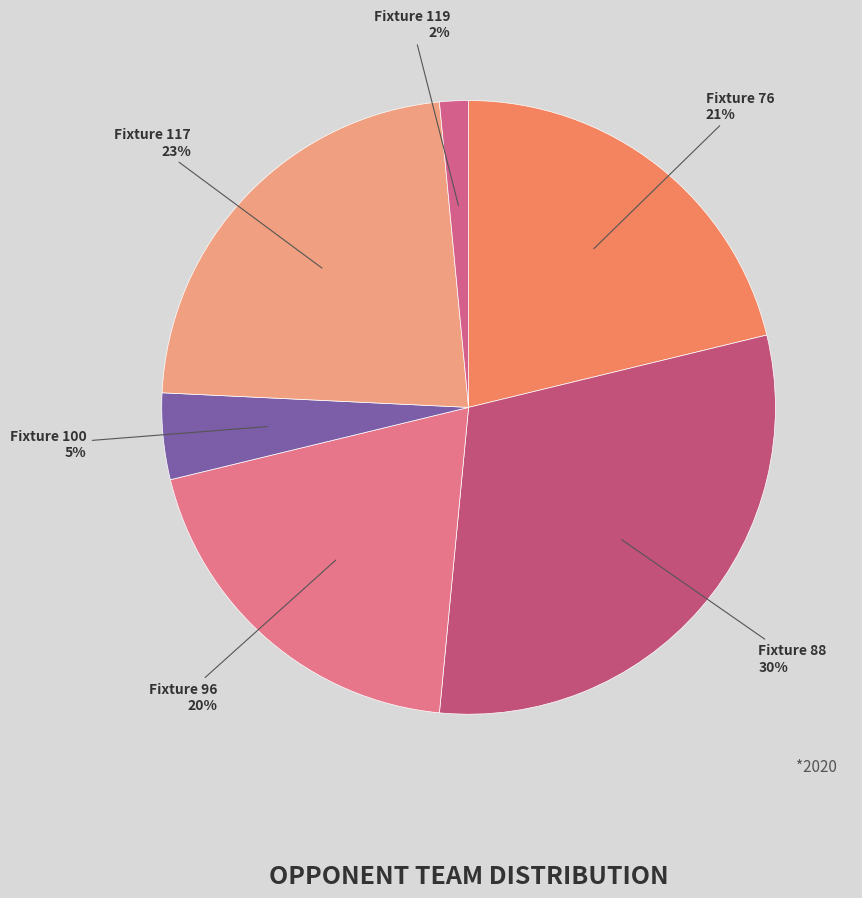

Is there any slice that represents more than half of the pie?

No